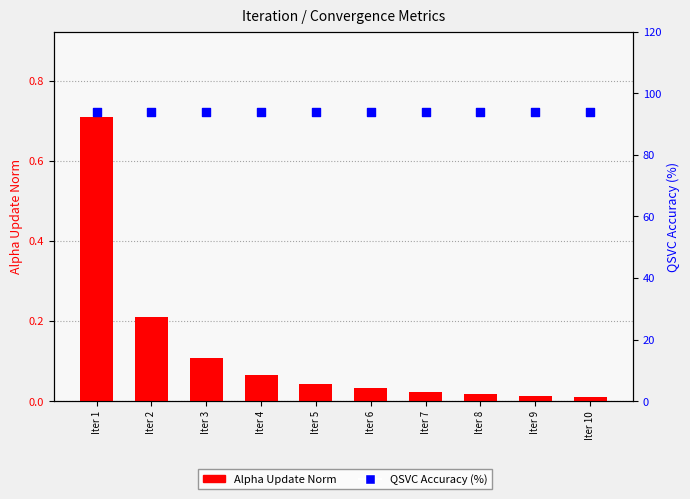

What is the total value across all series at Iter 3?

94.0